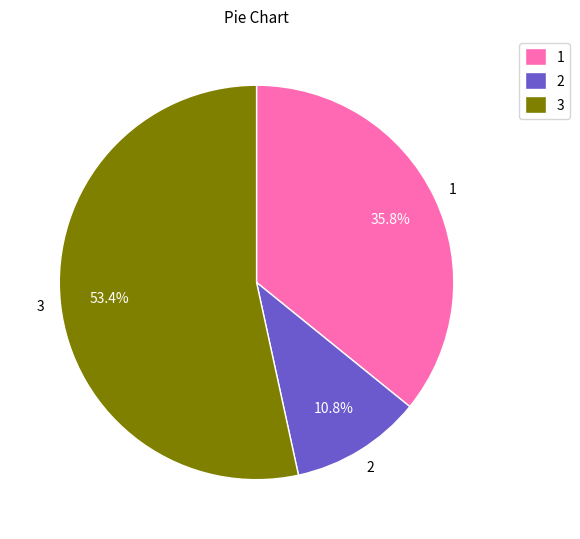

Combined, do 3 and 2 account for over 50%?

Yes